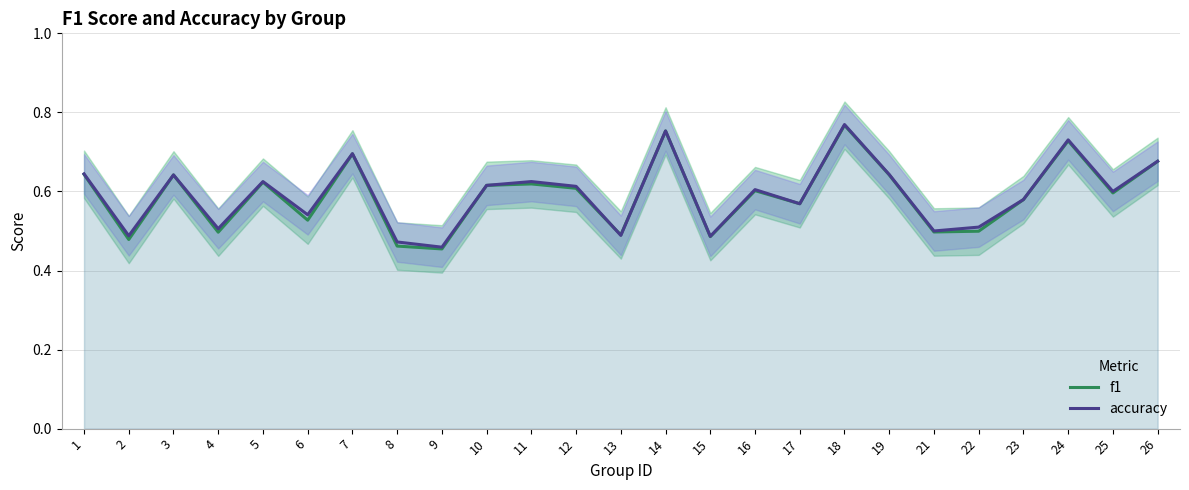

Which series has the largest total across all categories?

accuracy